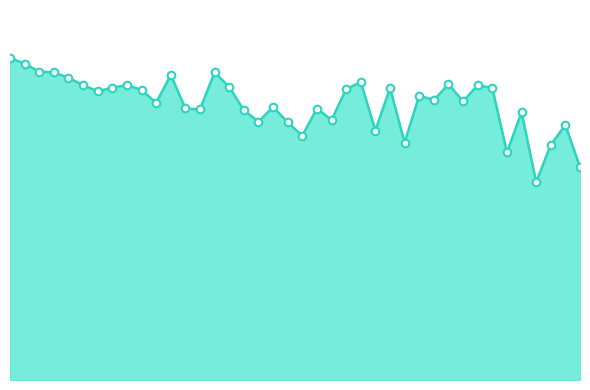

Does the chart have visible grid lines?

No